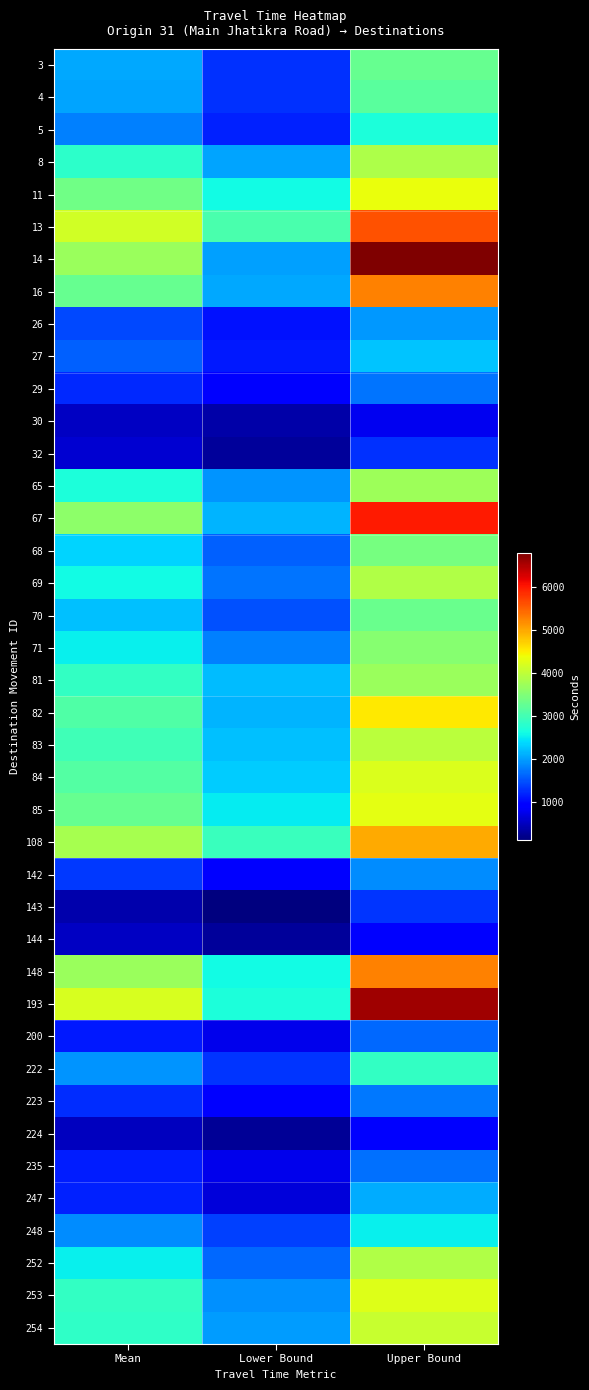

What is the total value across all series at Mean?

91252